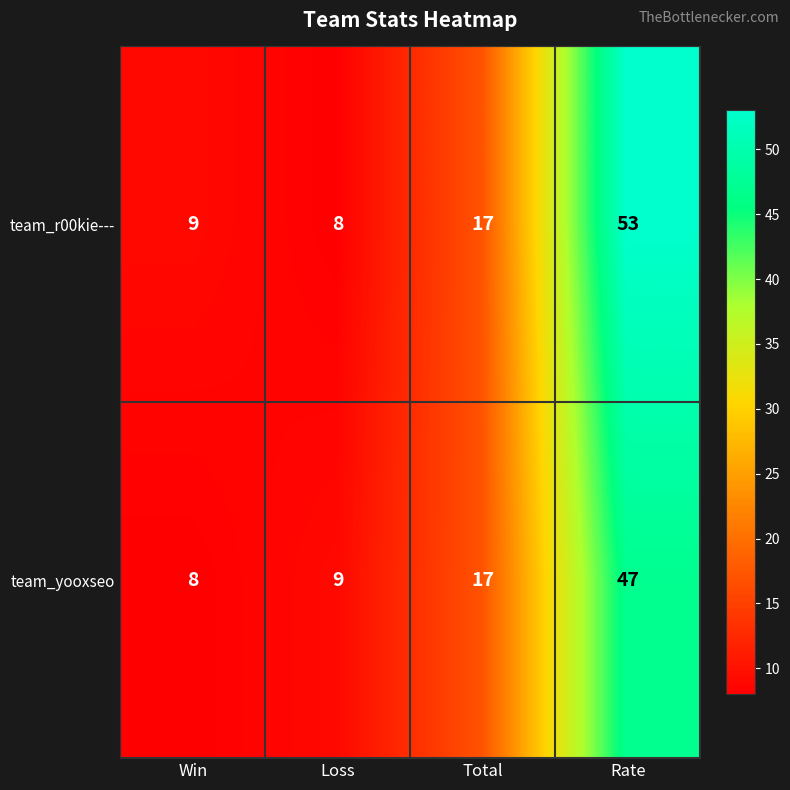

Which series has the largest total across all categories?

team_r00kie---